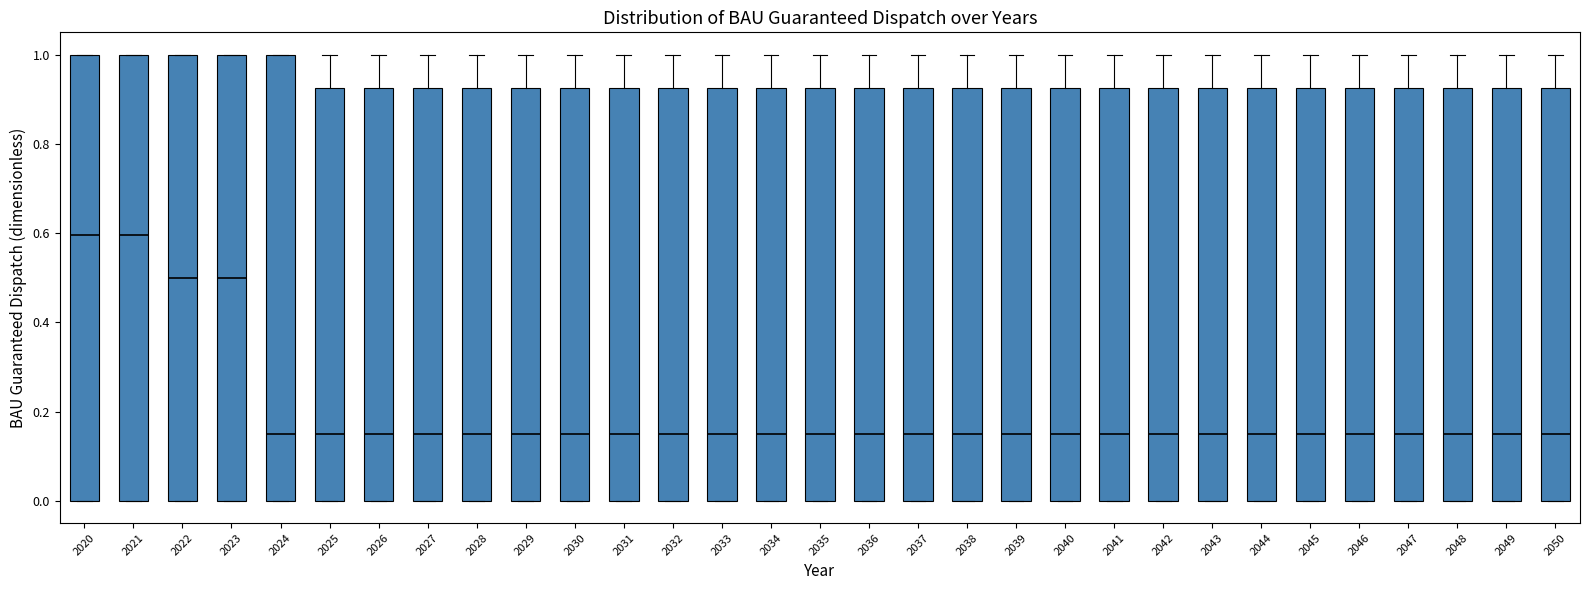

Reading left to right, read every box against the y-axis: the position of its median line, the range the box covers, and the ends of its whiskers. The values are not printed on the chart, so give them approximately, as read against the axis.

2020: median 0.60, box 0.00 to 1.00, whiskers 0.00 to 1.00
2021: median 0.60, box 0.00 to 1.00, whiskers 0.00 to 1.00
2022: median 0.50, box 0.00 to 1.00, whiskers 0.00 to 1.00
2023: median 0.50, box 0.00 to 1.00, whiskers 0.00 to 1.00
2024: median 0.16, box 0.00 to 1.00, whiskers 0.00 to 1.00
2025: median 0.16, box 0.00 to 0.92, whiskers 0.00 to 1.00
2026: median 0.16, box 0.00 to 0.92, whiskers 0.00 to 1.00
2027: median 0.16, box 0.00 to 0.92, whiskers 0.00 to 1.00
2028: median 0.16, box 0.00 to 0.92, whiskers 0.00 to 1.00
2029: median 0.16, box 0.00 to 0.92, whiskers 0.00 to 1.00
2030: median 0.16, box 0.00 to 0.92, whiskers 0.00 to 1.00
2031: median 0.16, box 0.00 to 0.92, whiskers 0.00 to 1.00
2032: median 0.16, box 0.00 to 0.92, whiskers 0.00 to 1.00
2033: median 0.16, box 0.00 to 0.92, whiskers 0.00 to 1.00
2034: median 0.16, box 0.00 to 0.92, whiskers 0.00 to 1.00
2035: median 0.16, box 0.00 to 0.92, whiskers 0.00 to 1.00
2036: median 0.16, box 0.00 to 0.92, whiskers 0.00 to 1.00
2037: median 0.16, box 0.00 to 0.92, whiskers 0.00 to 1.00
2038: median 0.16, box 0.00 to 0.92, whiskers 0.00 to 1.00
2039: median 0.16, box 0.00 to 0.92, whiskers 0.00 to 1.00
2040: median 0.16, box 0.00 to 0.92, whiskers 0.00 to 1.00
2041: median 0.16, box 0.00 to 0.92, whiskers 0.00 to 1.00
2042: median 0.16, box 0.00 to 0.92, whiskers 0.00 to 1.00
2043: median 0.16, box 0.00 to 0.92, whiskers 0.00 to 1.00
2044: median 0.16, box 0.00 to 0.92, whiskers 0.00 to 1.00
2045: median 0.16, box 0.00 to 0.92, whiskers 0.00 to 1.00
2046: median 0.16, box 0.00 to 0.92, whiskers 0.00 to 1.00
2047: median 0.16, box 0.00 to 0.92, whiskers 0.00 to 1.00
2048: median 0.16, box 0.00 to 0.92, whiskers 0.00 to 1.00
2049: median 0.16, box 0.00 to 0.92, whiskers 0.00 to 1.00
2050: median 0.16, box 0.00 to 0.92, whiskers 0.00 to 1.00